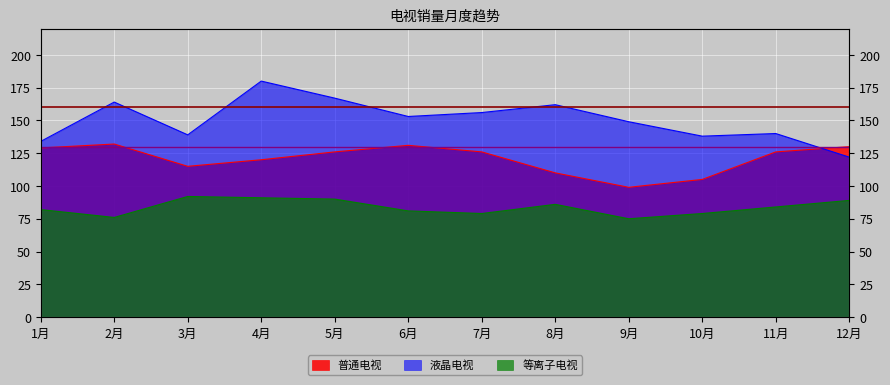

Reading left to right, what are all the values shown in this chart?

普通电视: 129	132	115	120	126	131	126	110	99	105	126	130
液晶电视: 134	164	139	180	167	153	156	162	149	138	140	122
等离子电视: 82	76	92	91	90	81	79	86	75	79	84	89